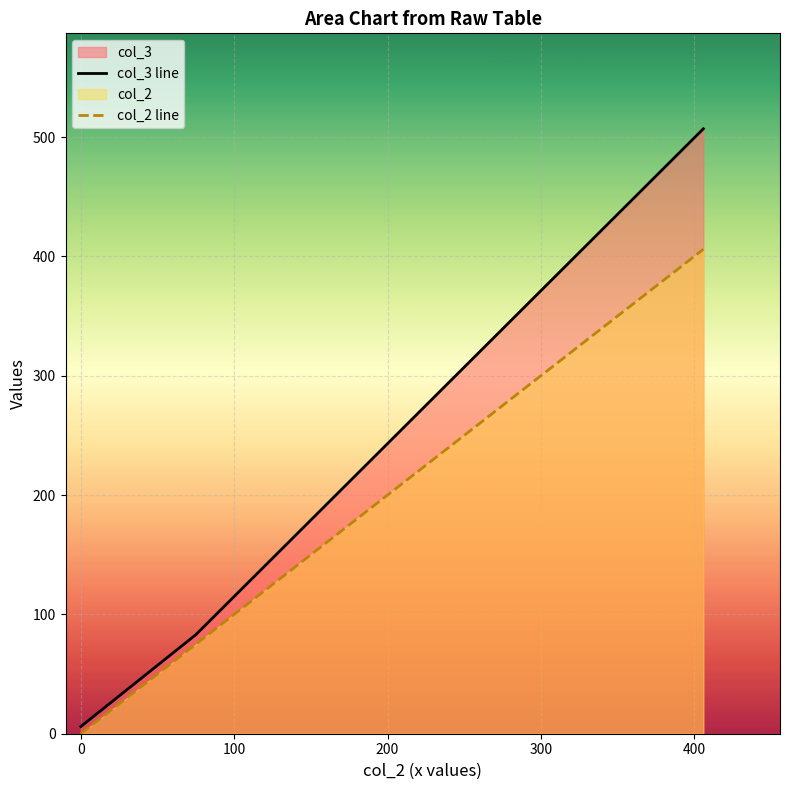

Which series has the widest spread of values?

col_3 line